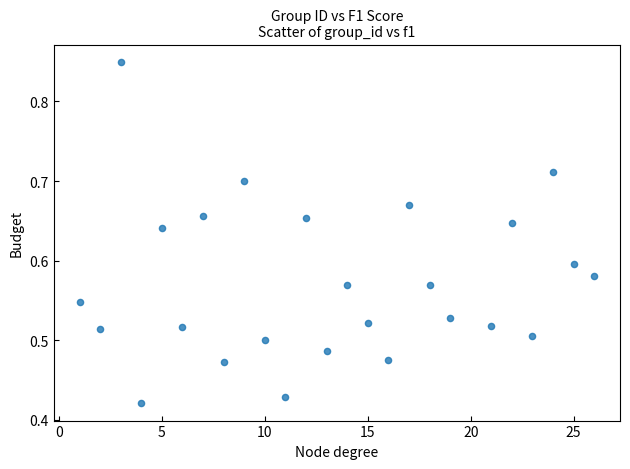

What is the range of X values (max minus min)?

25.0